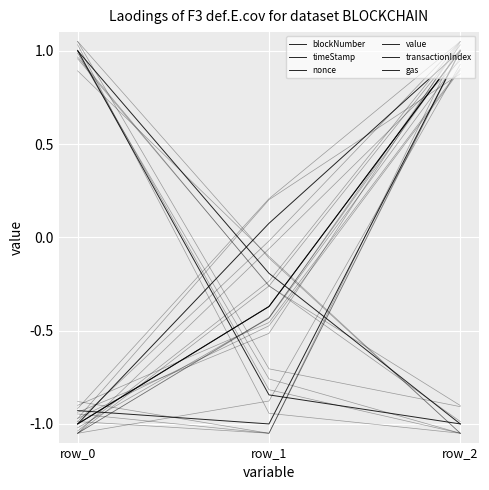

How many categories are shown in the chart?

3